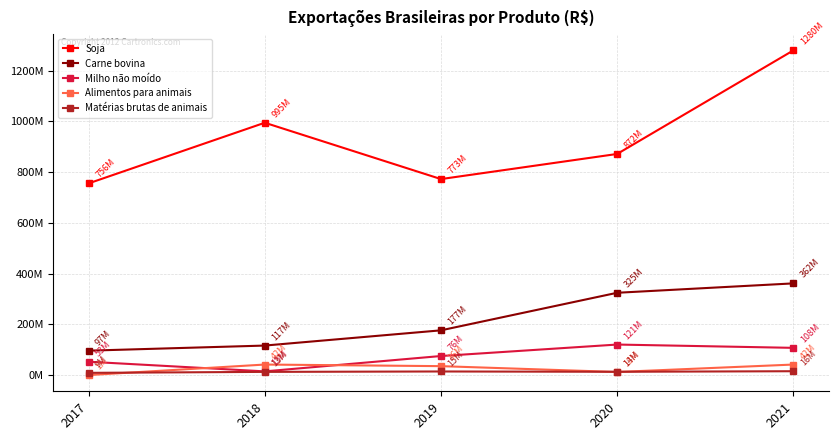

Rank the series at 2021 from lowest to highest value.

Matérias brutas de animais, Alimentos para animais, Milho não moído, Carne bovina, Soja